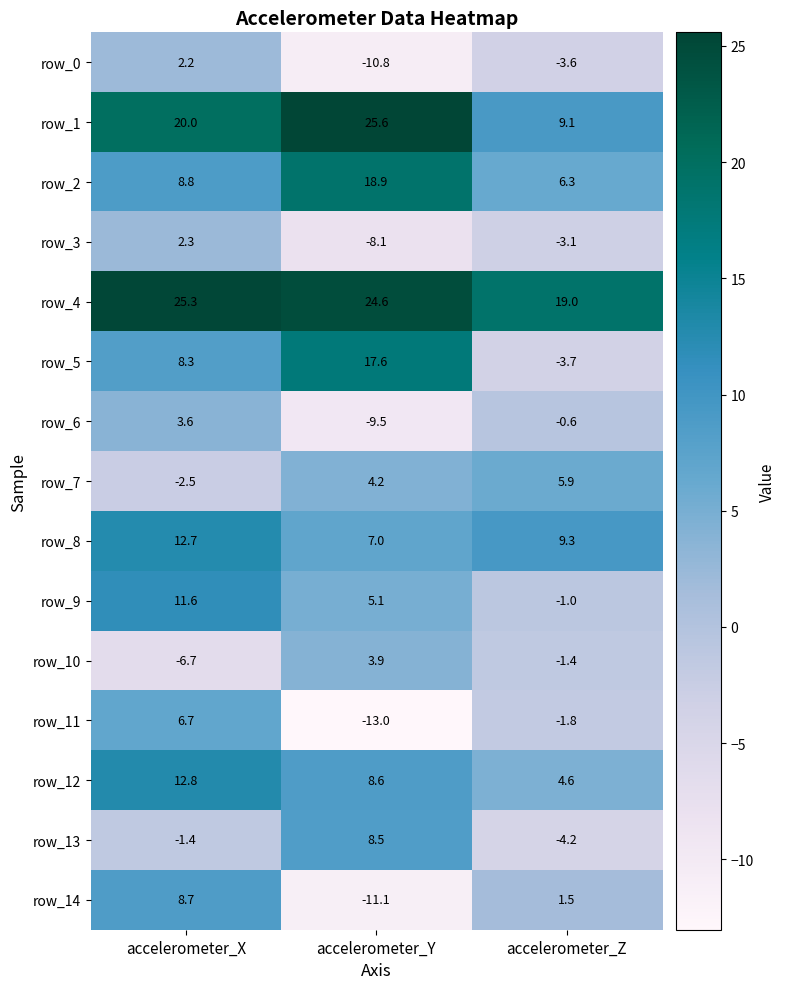

What is the sum of the row_13 values at accelerometer_Y and accelerometer_Z?

4.3